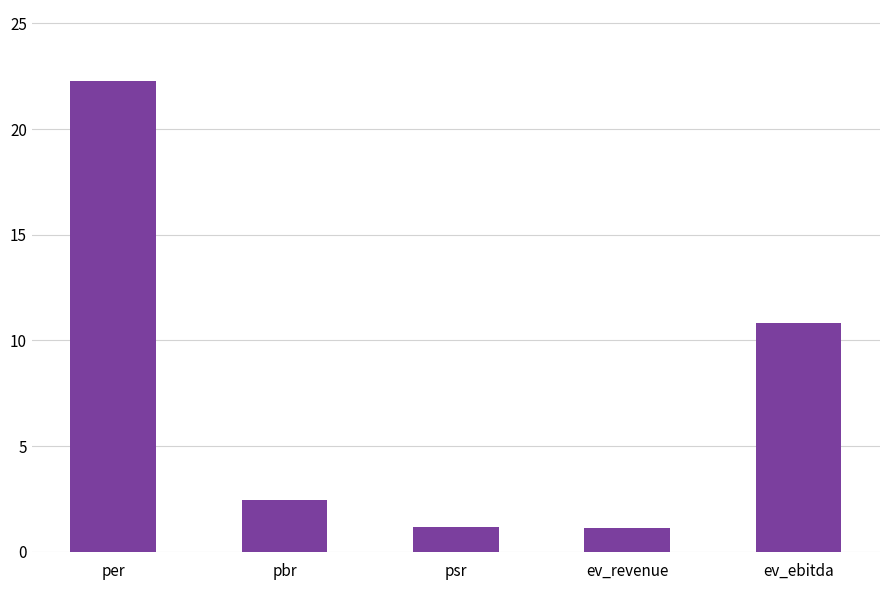

What is the difference between the maximum and minimum values?

21.1